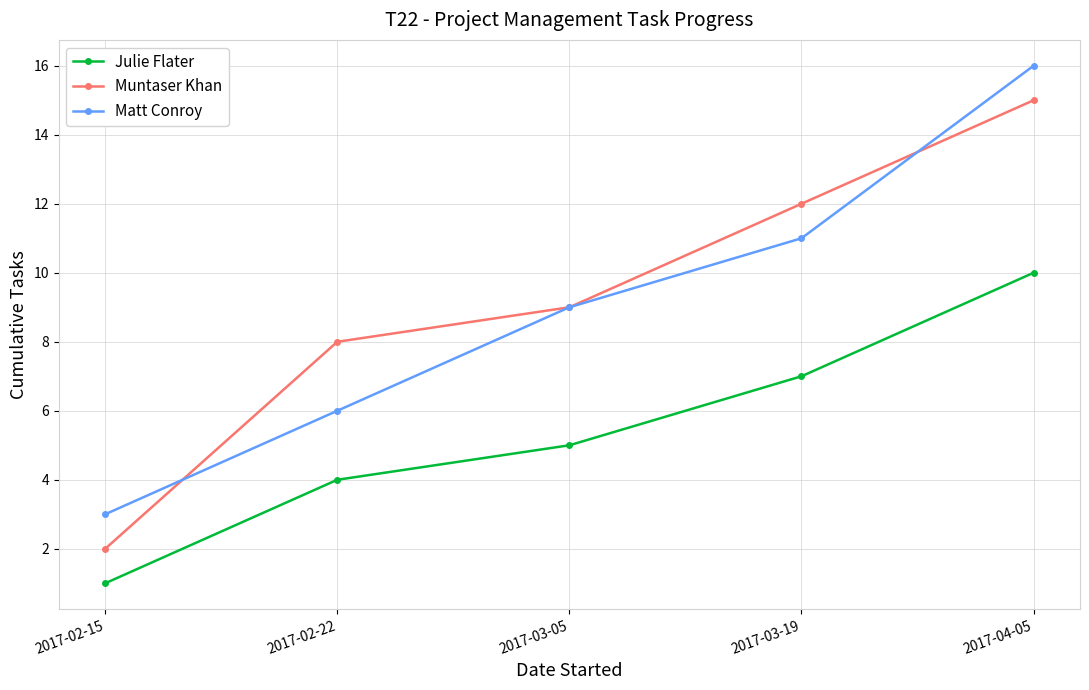

True or false: Matt Conroy and Julie Flater intersect in this chart.

False